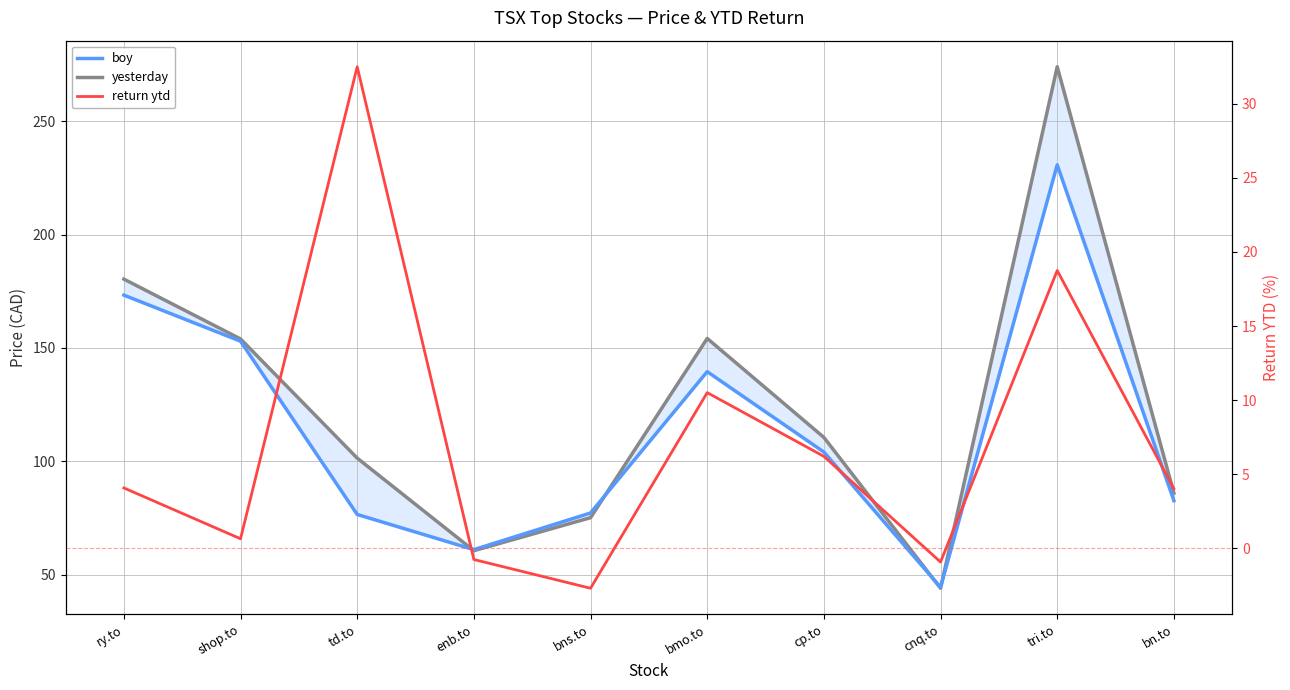

Where is the first local maximum for boy?

bmo.to